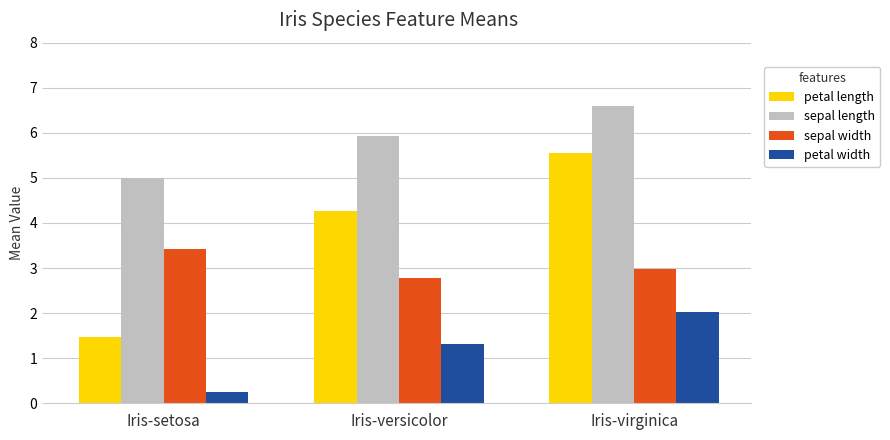

At how many categories does at least one series exceed 2?

3